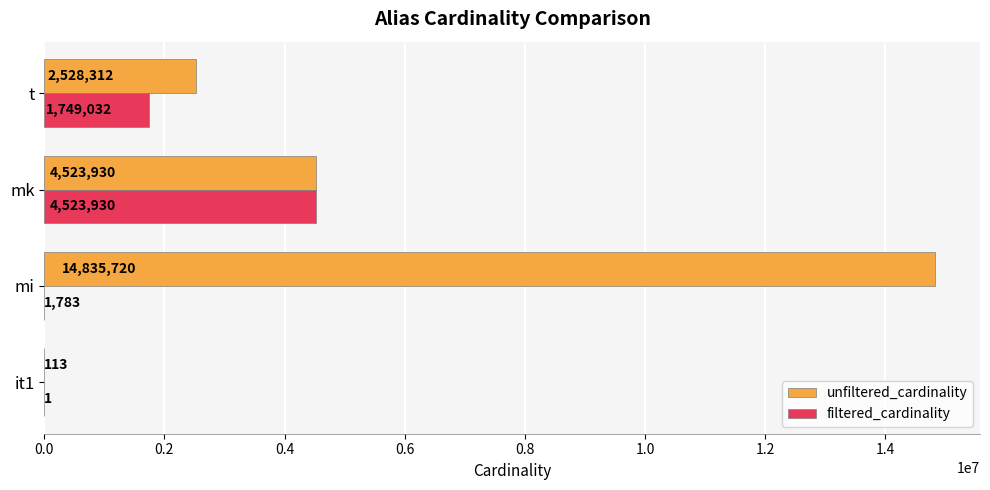

What value does the filtered_cardinality series have at mi, to the nearest 50?

1800